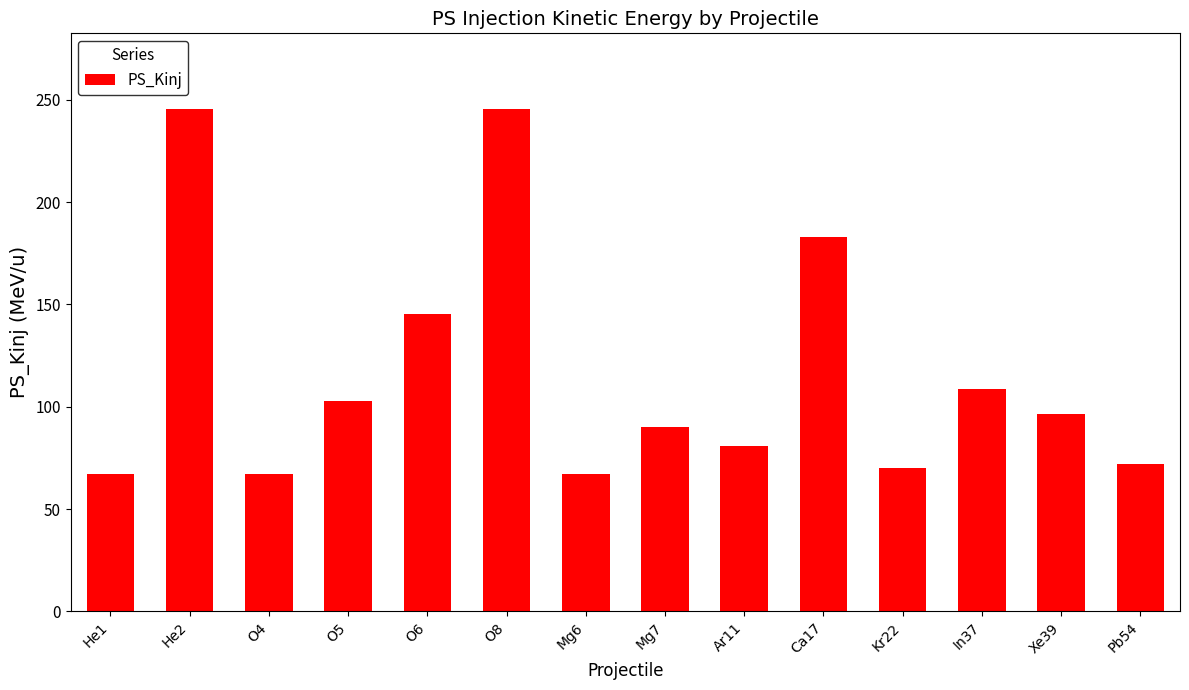

What is the change in value from He1 to In37?

+41.8